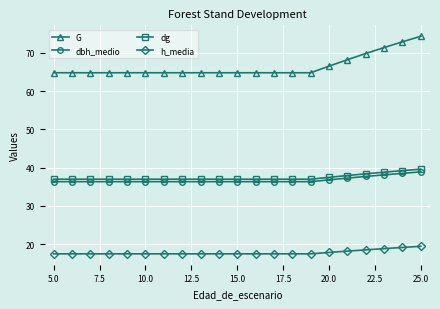

What is the value of the dg point at the 3rd from the left?

37.0